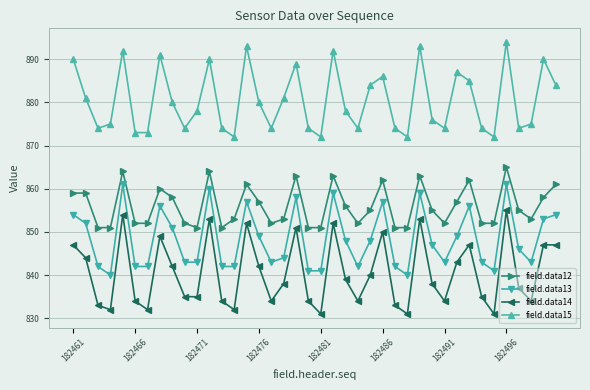

What is the sum of all field.data14 values?

33618